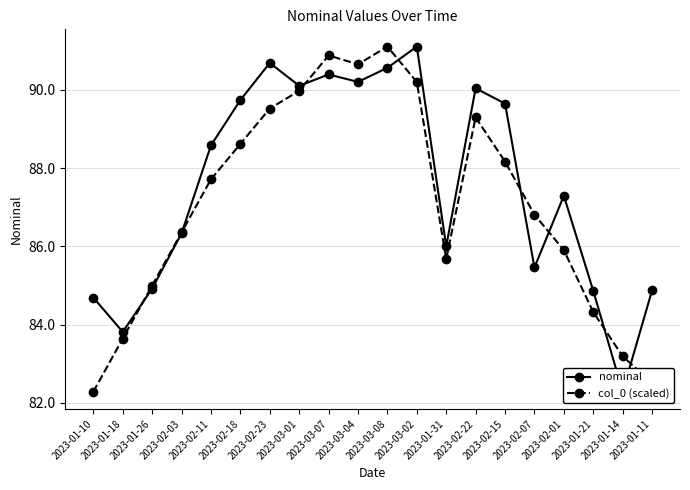

Rank the series by their average value, from highest to lowest.

nominal, col_0 (scaled)